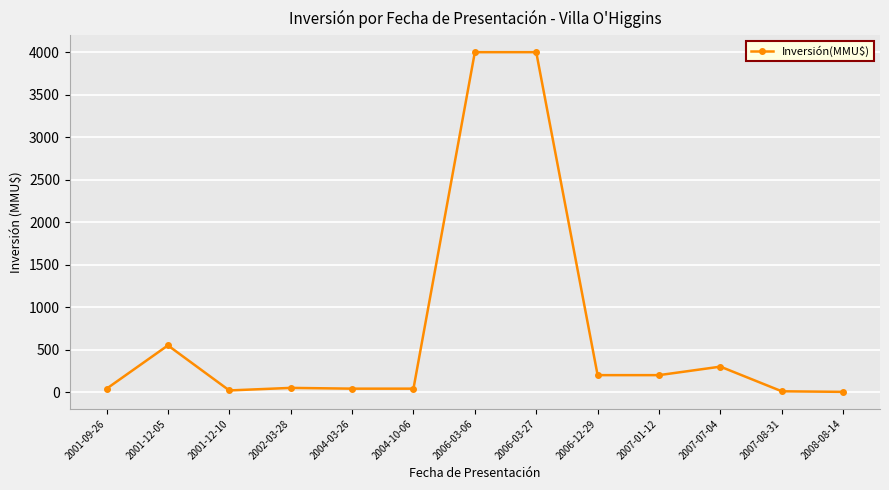

What is the label of the 4th point from the left?

2002-03-28